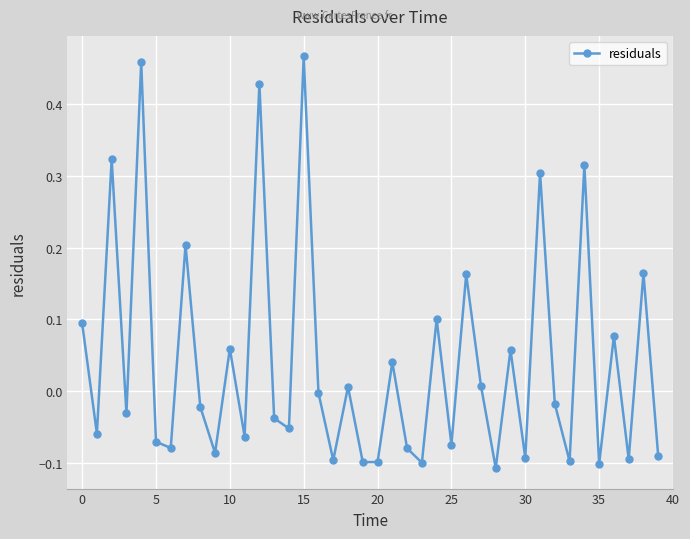

How many interior local valleys (lower than both neighbors) does the data have?

15